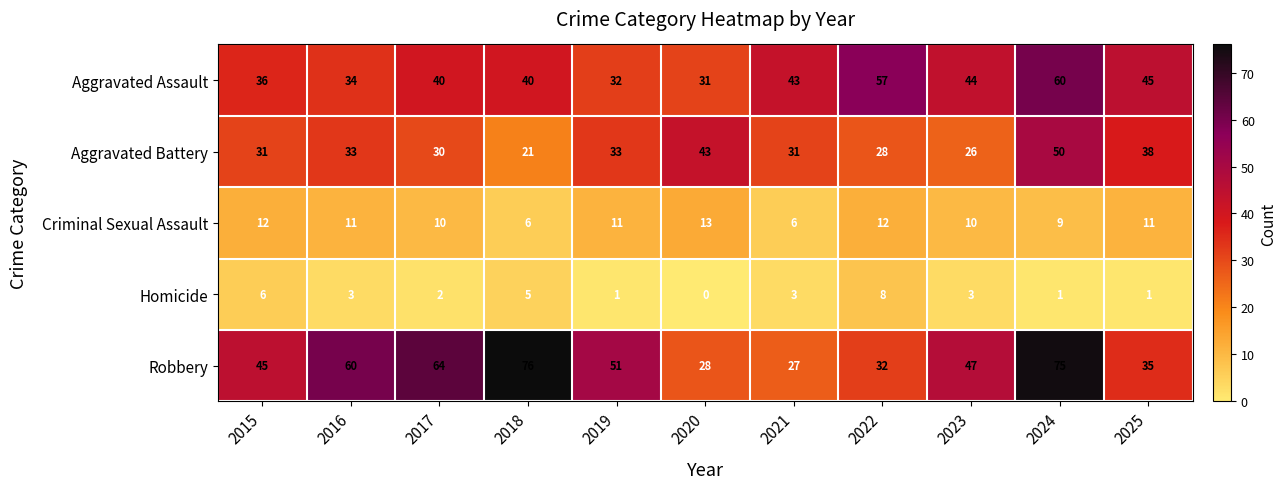

What is the approximate value of Aggravated Assault at 2024, to the nearest 10?

60